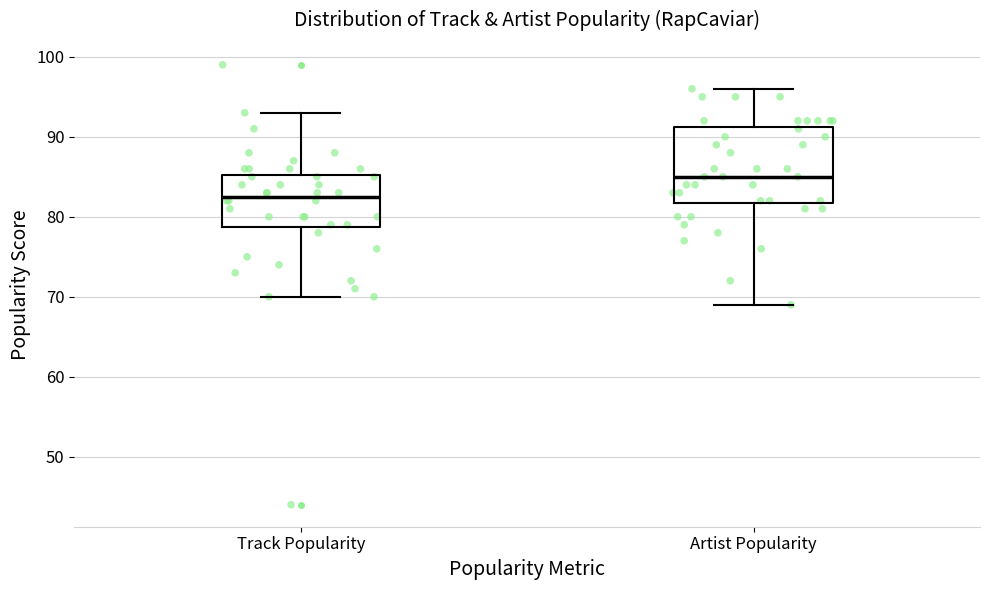

Which box's median line is the highest?

Artist Popularity